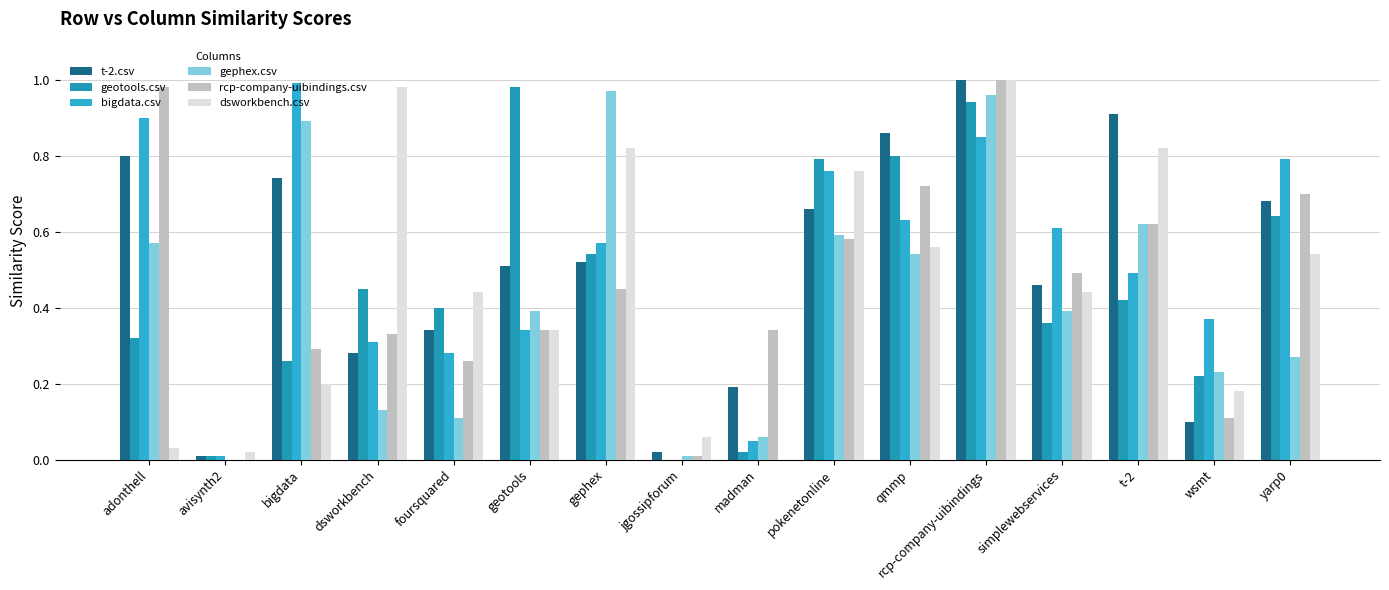

What is the sum of all geotools.csv values?

7.2